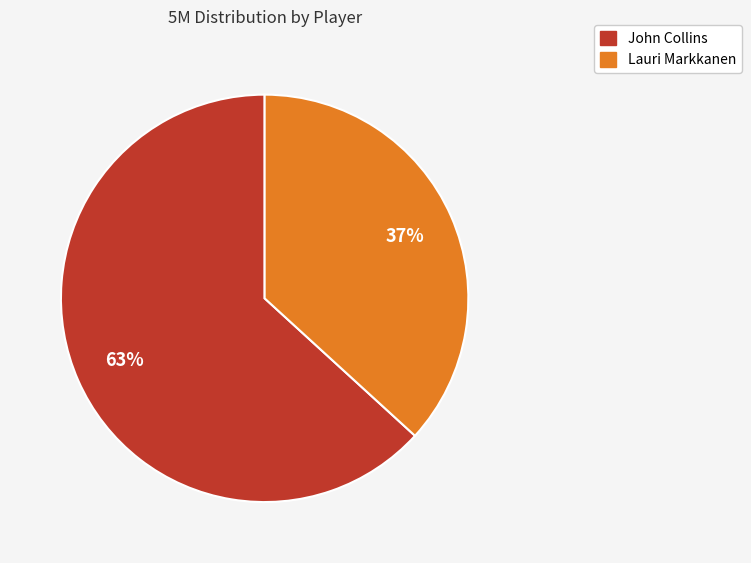

To the nearest percent, what portion does Lauri Markkanen represent?

37%